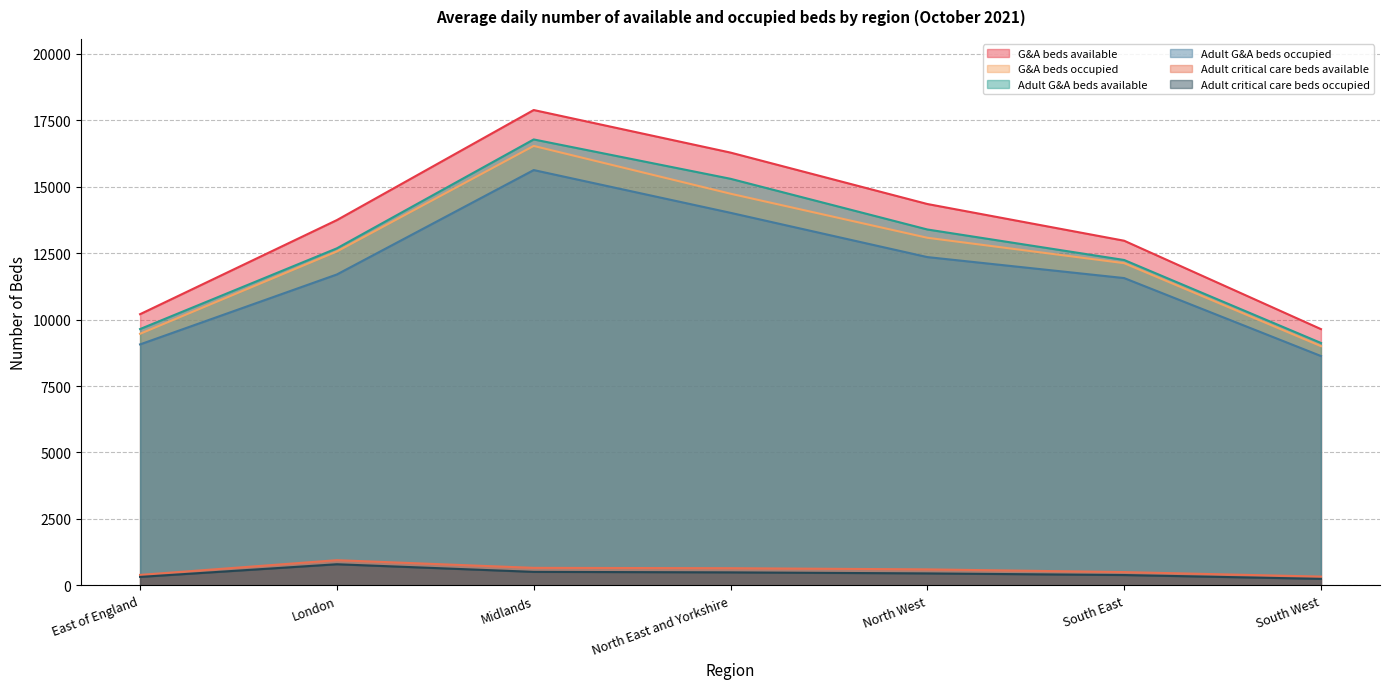

Rank the categories by Adult G&A beds occupied value from lowest to highest.

South West, East of England, South East, London, North West, North East and Yorkshire, Midlands